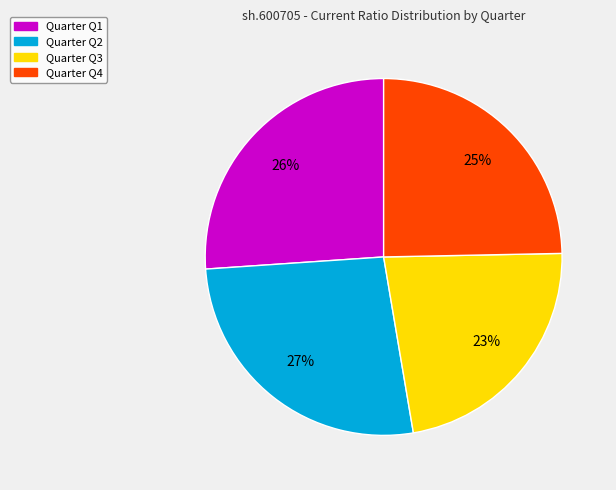

Between Quarter Q3 and Quarter Q4, which is larger?

Quarter Q4